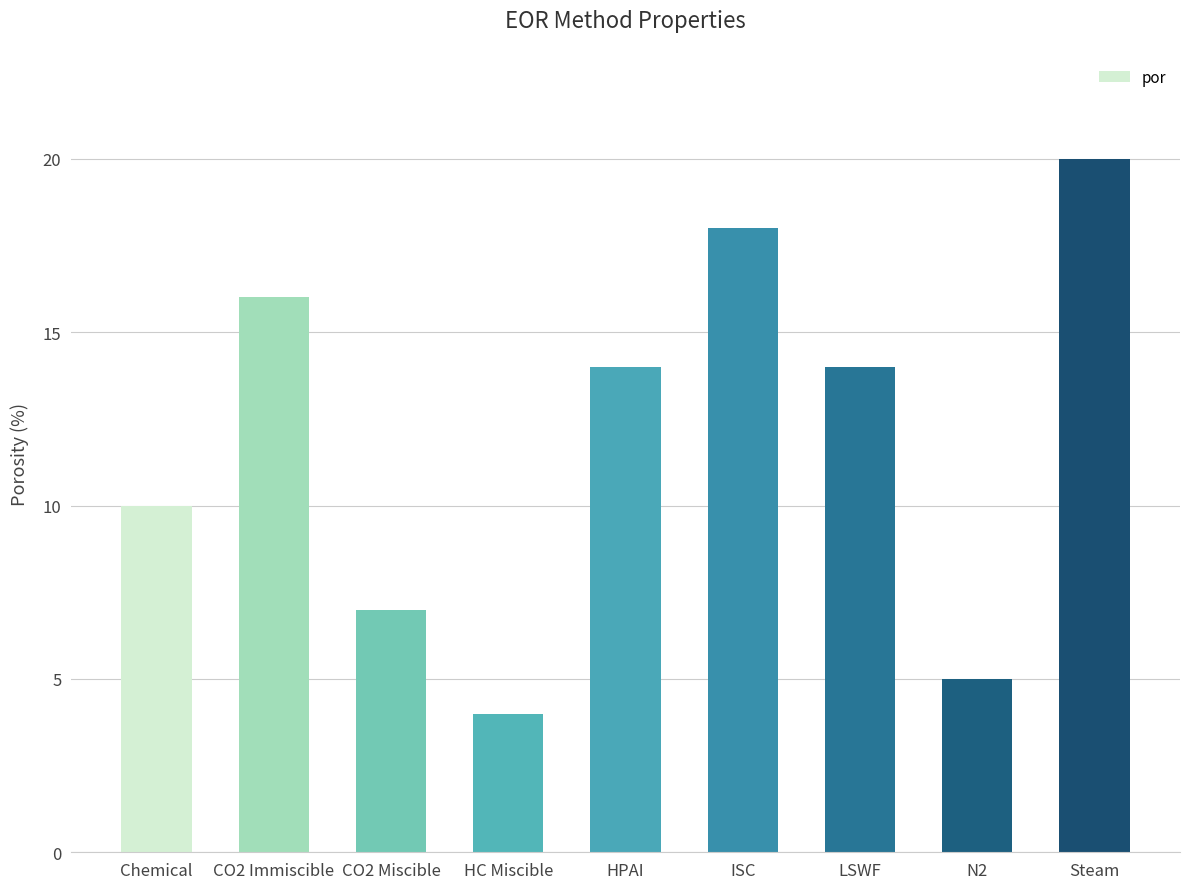

True or false: the data shows 7 at CO2 Miscible.

True